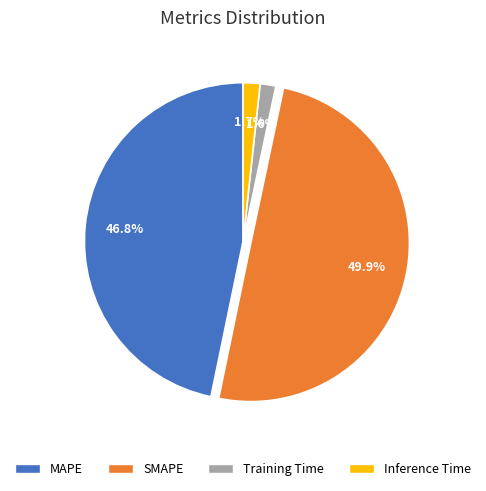

The MAPE slice represents 47% of the pie. True or false?

True